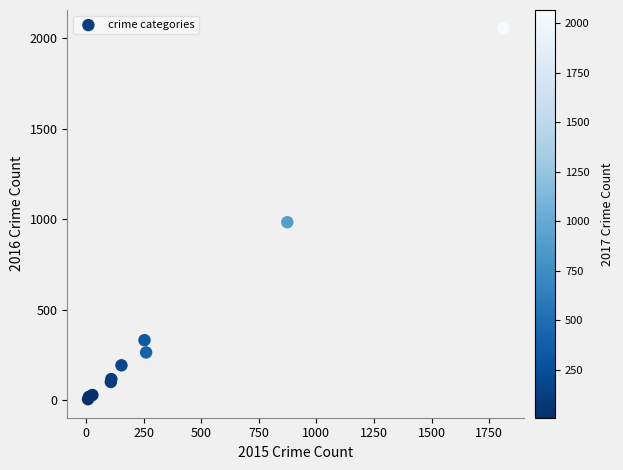

What Y value in the scatter plot is closest to 1030?

984